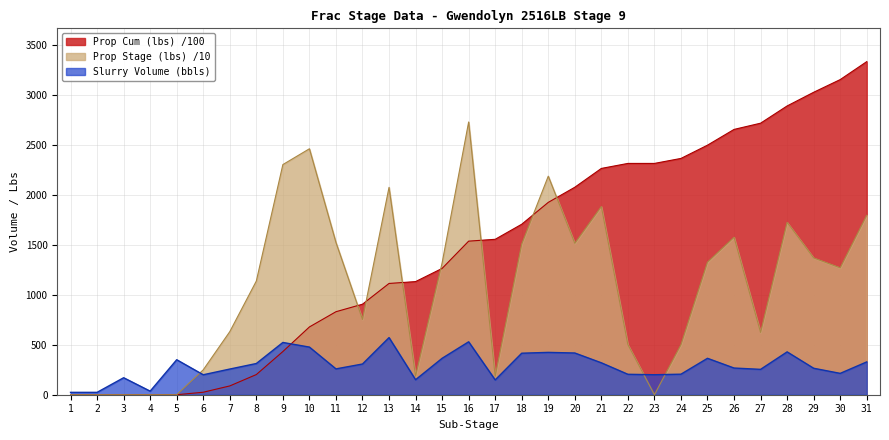

The Prop Stage (lbs) series shows 0.0 at 2. True or false?

True